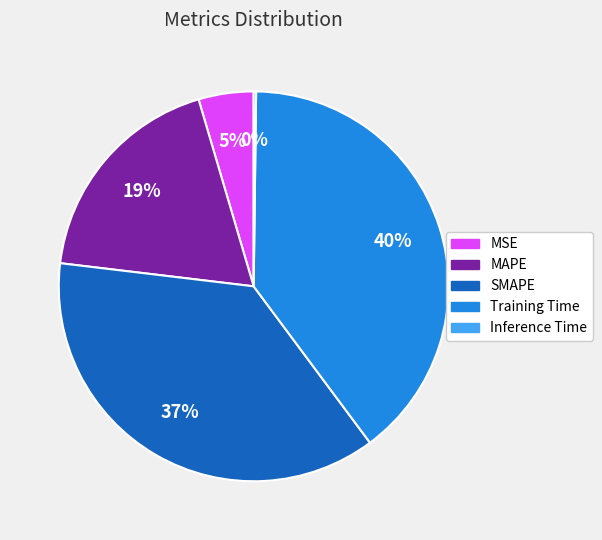

Does any single category account for the majority?

No